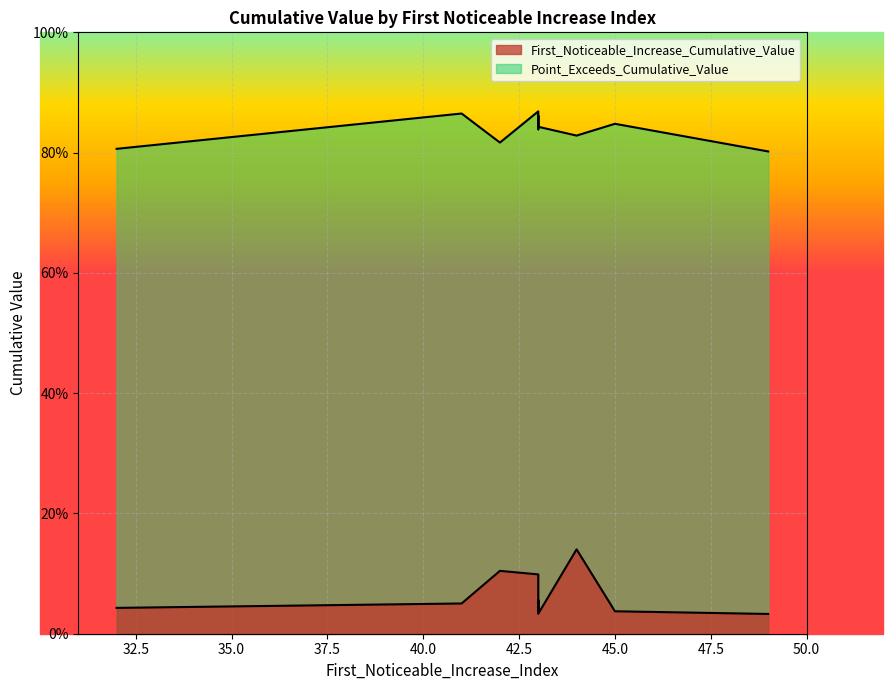

What is the difference between the maximum and minimum values in the First_Noticeable_Increase_Cumulative_Value series?

0.1